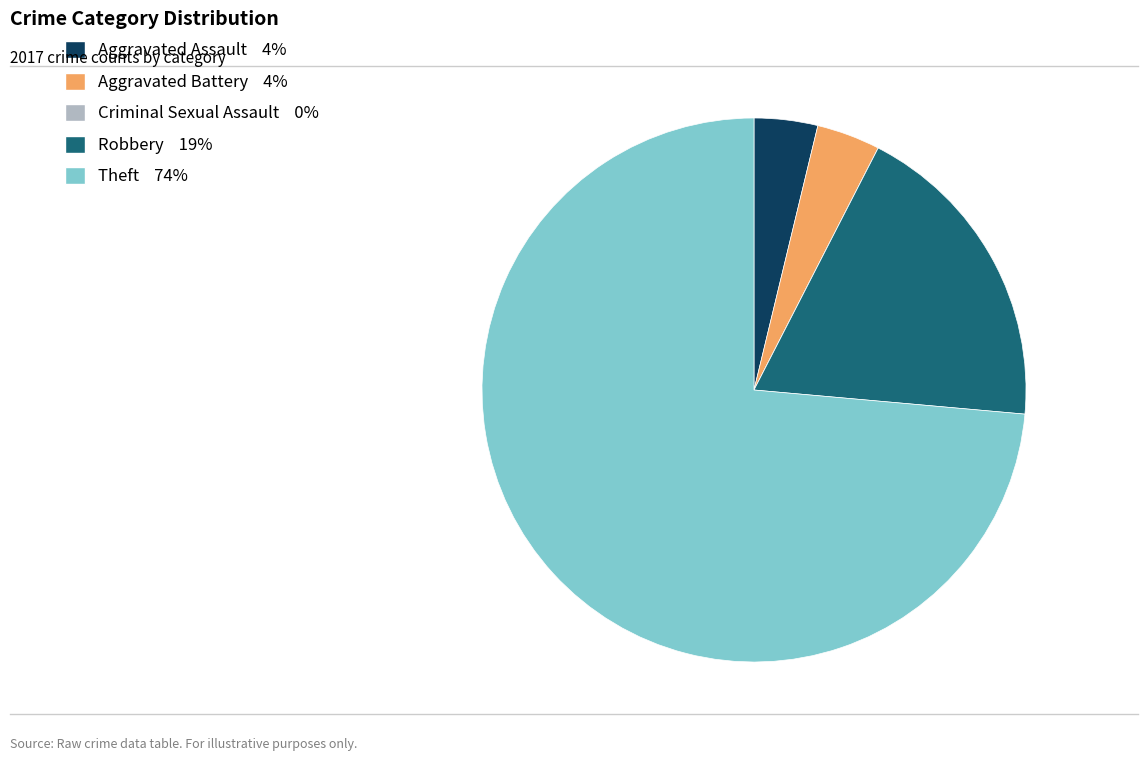

Between Robbery and Aggravated Assault, which is larger?

Robbery